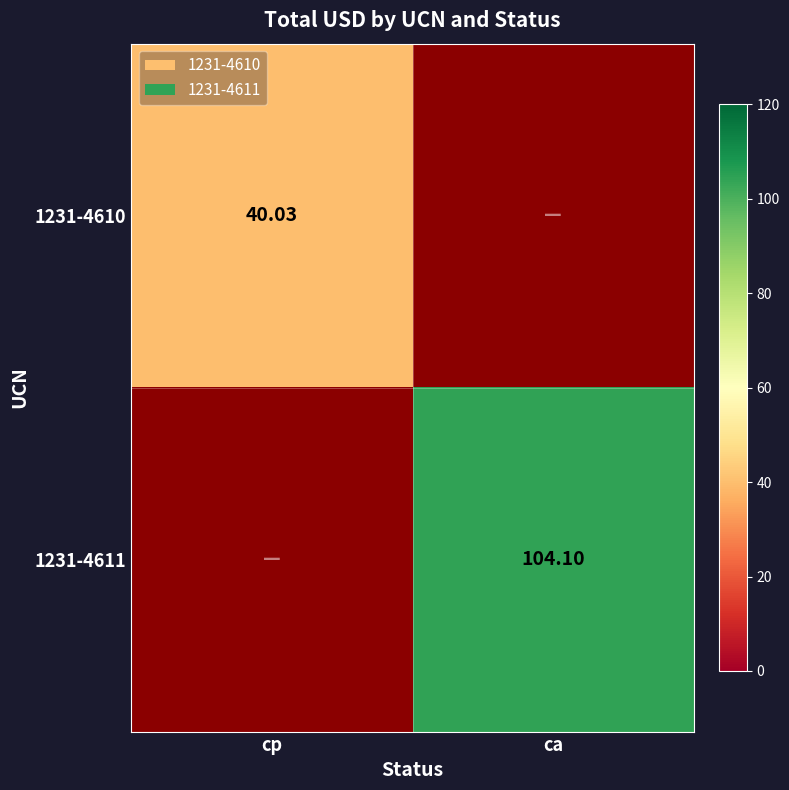

Is the value of 1231-4610 at cp greater than the value of 1231-4611 at ca?

No